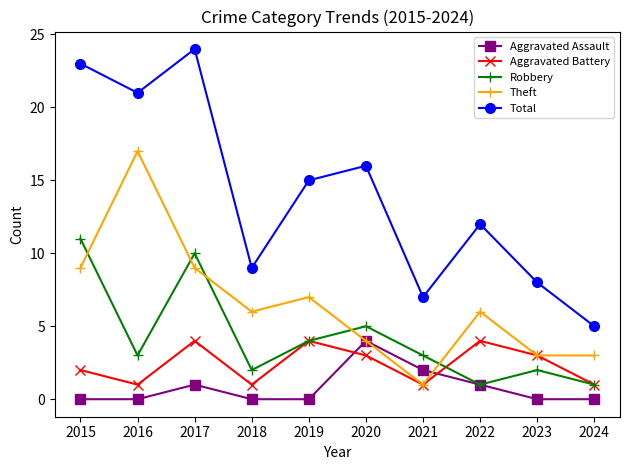

What value does the Total series have at 2020, to the nearest 5?

15